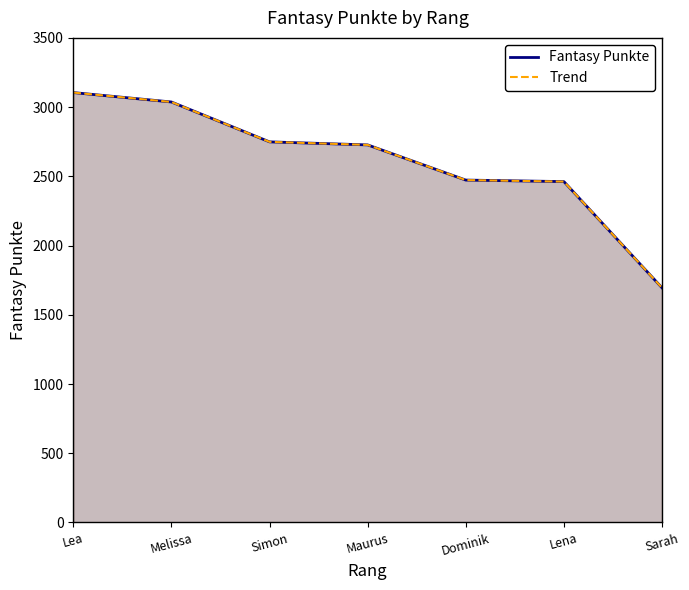

What position from the left is Dominik?

5